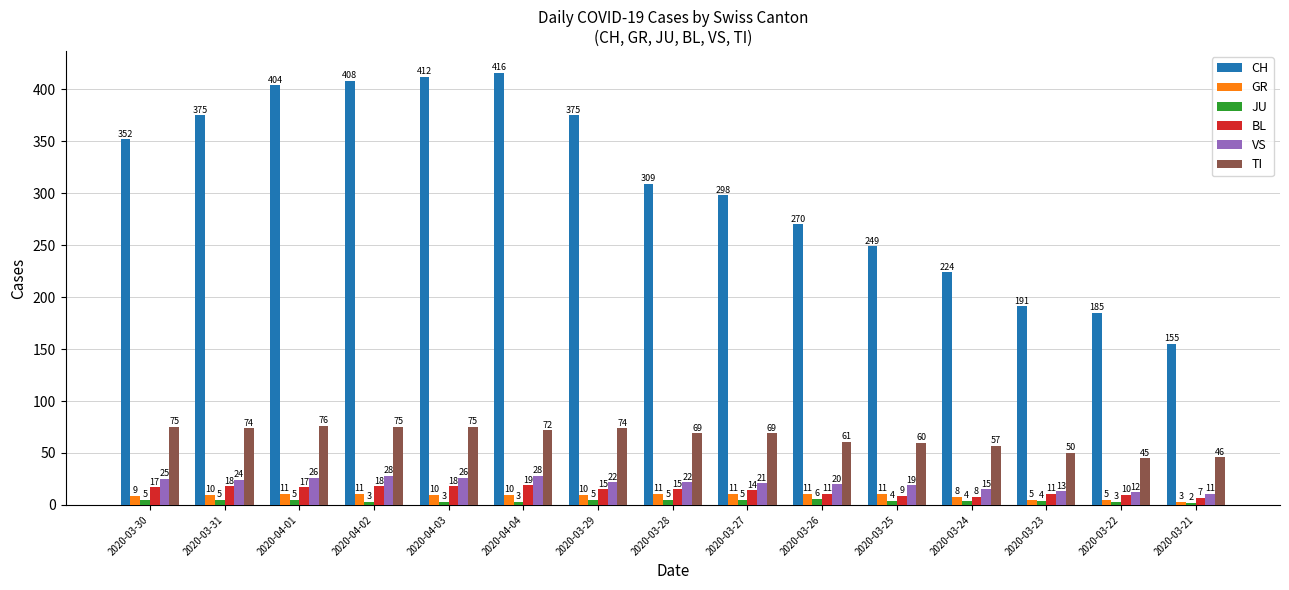

Reading left to right, what are all the values shown in this chart?

CH: 352	375	404	408	412	416	375	309	298	270	249	224	191	185	155
GR: 9	10	11	11	10	10	10	11	11	11	11	8	5	5	3
JU: 5	5	5	3	3	3	5	5	5	6	4	4	4	3	2
BL: 17	18	17	18	18	19	15	15	14	11	9	8	11	10	7
VS: 25	24	26	28	26	28	22	22	21	20	19	15	13	12	11
TI: 75	74	76	75	75	72	74	69	69	61	60	57	50	45	46